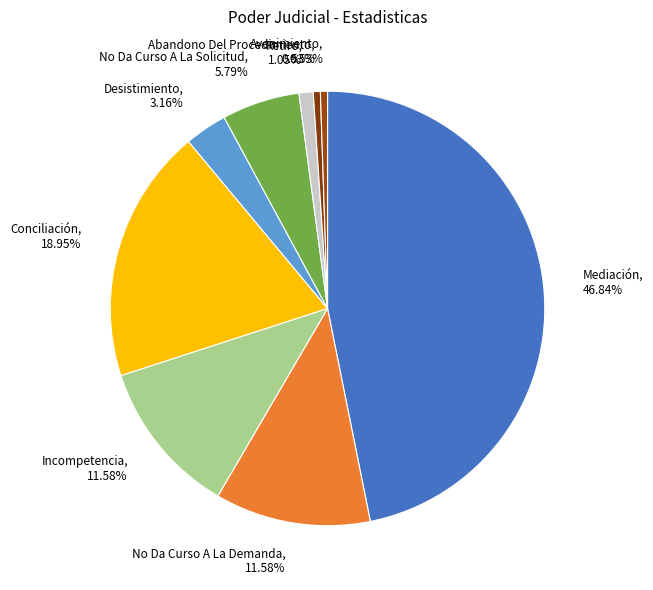

What percentage is the Avenimiento slice, to the nearest percent?

1%